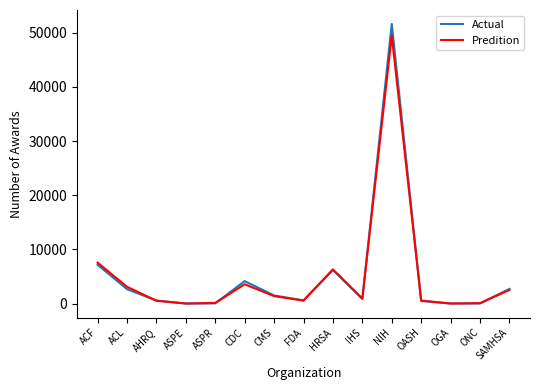

Which series changed the most between FDA and HRSA?

Predition